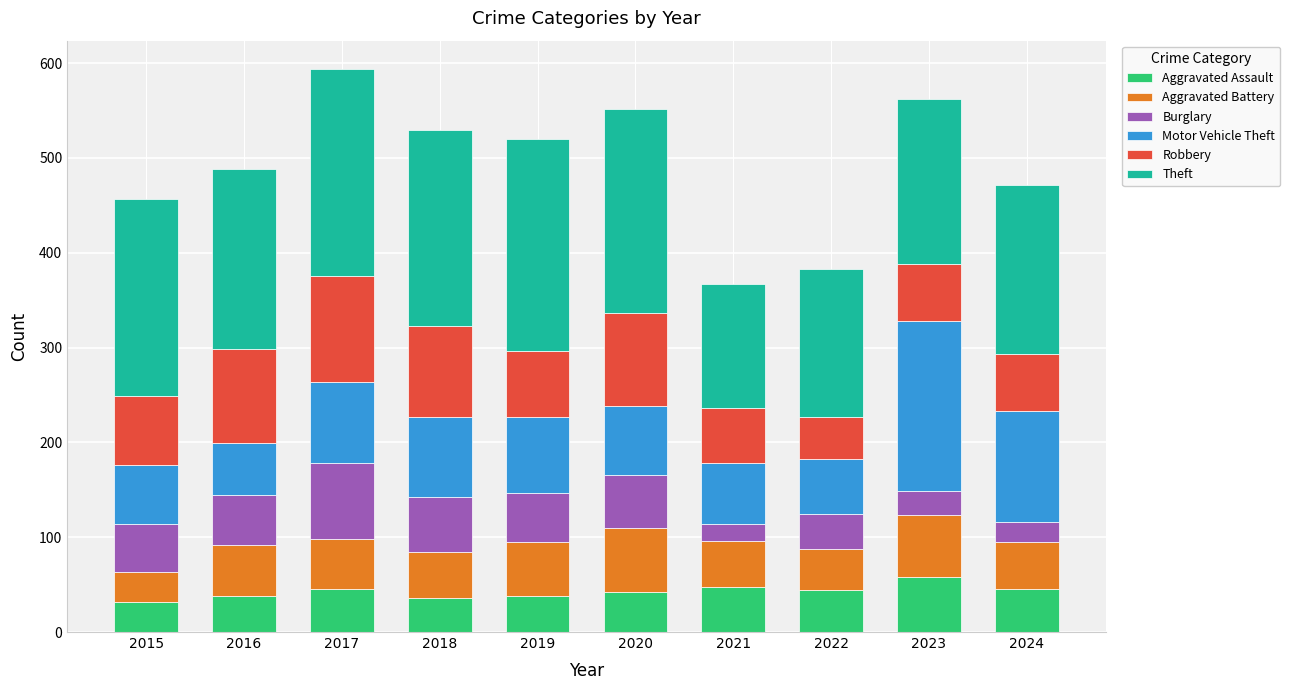

What is the minimum value for Aggravated Assault?

32